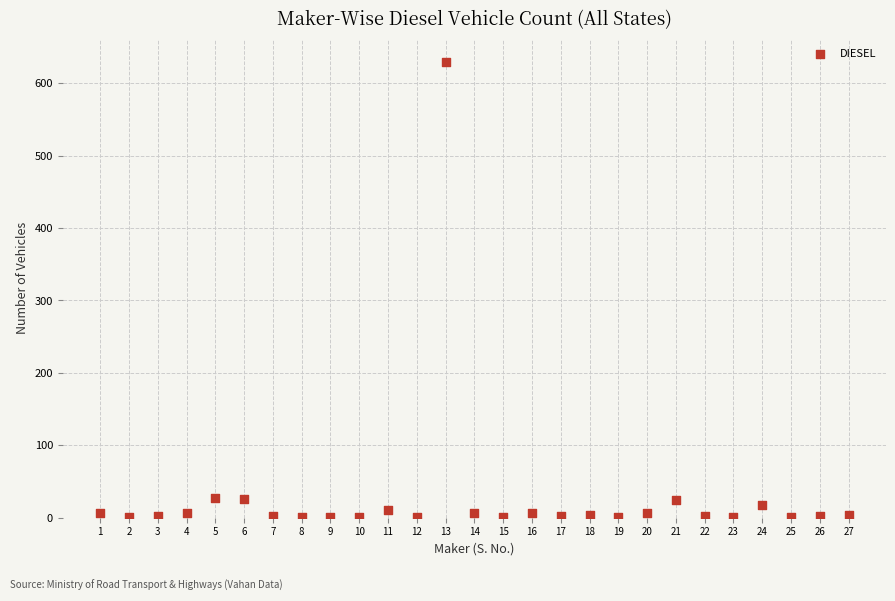

What is the range of X values (max minus min)?

26